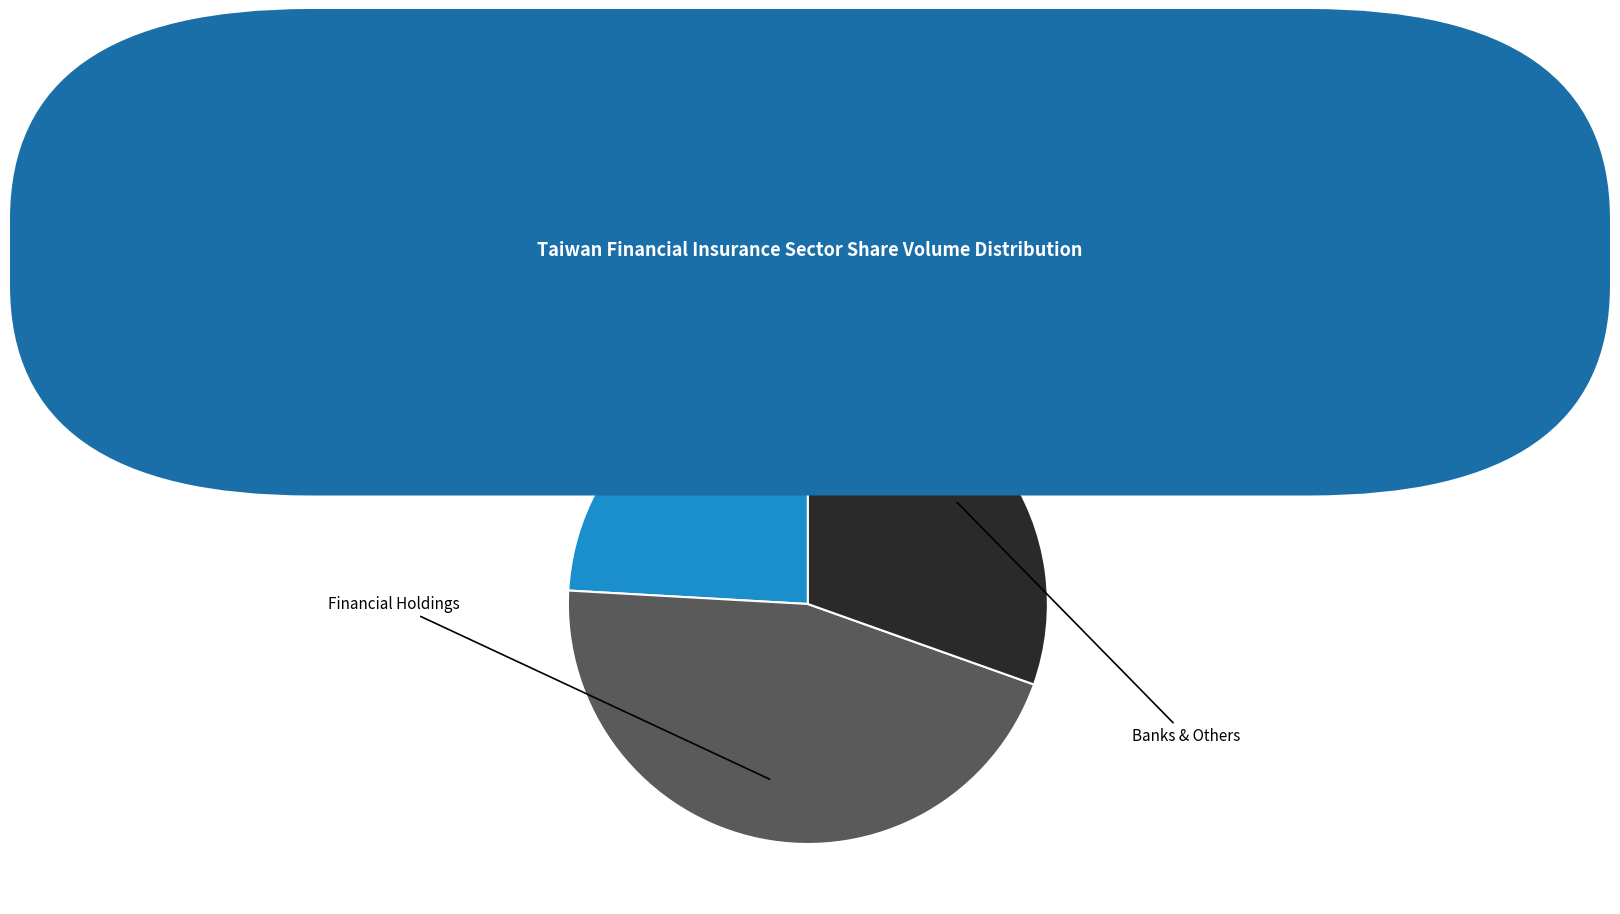

Count the number of slices in the pie.

14